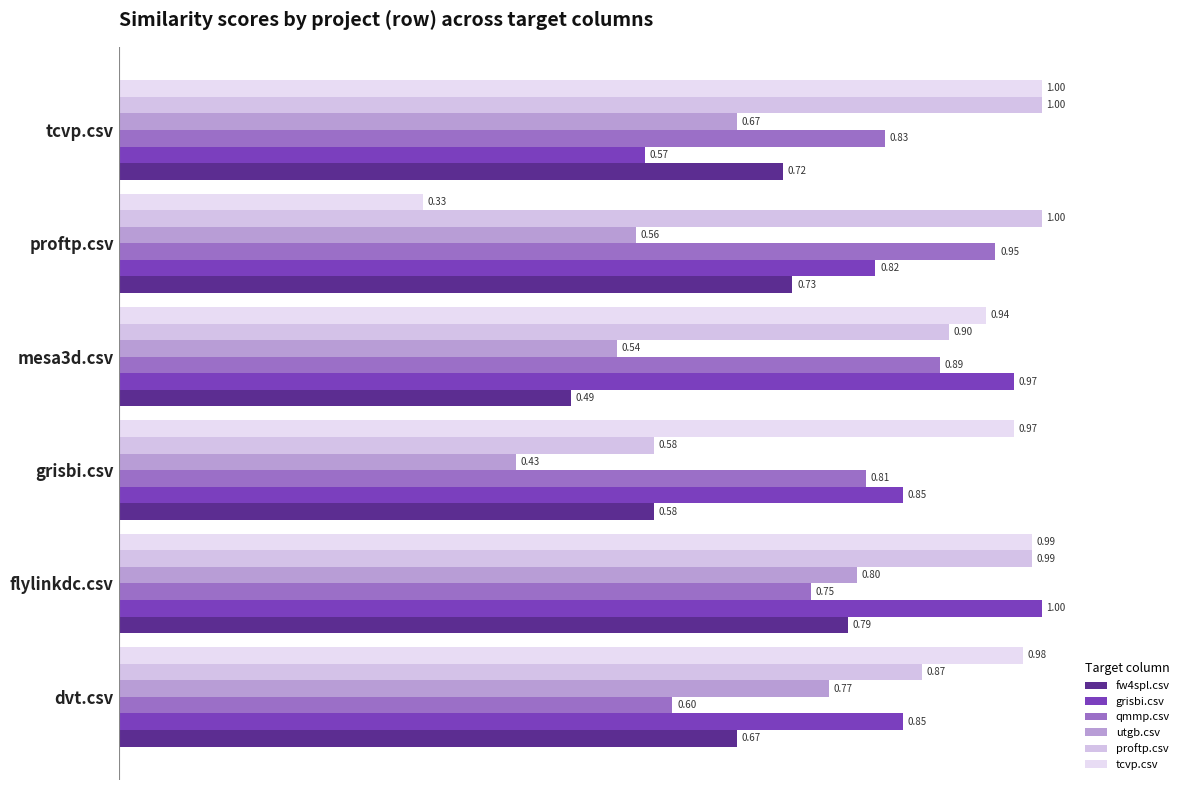

At which label is utgb.csv closest to 0?

grisbi.csv